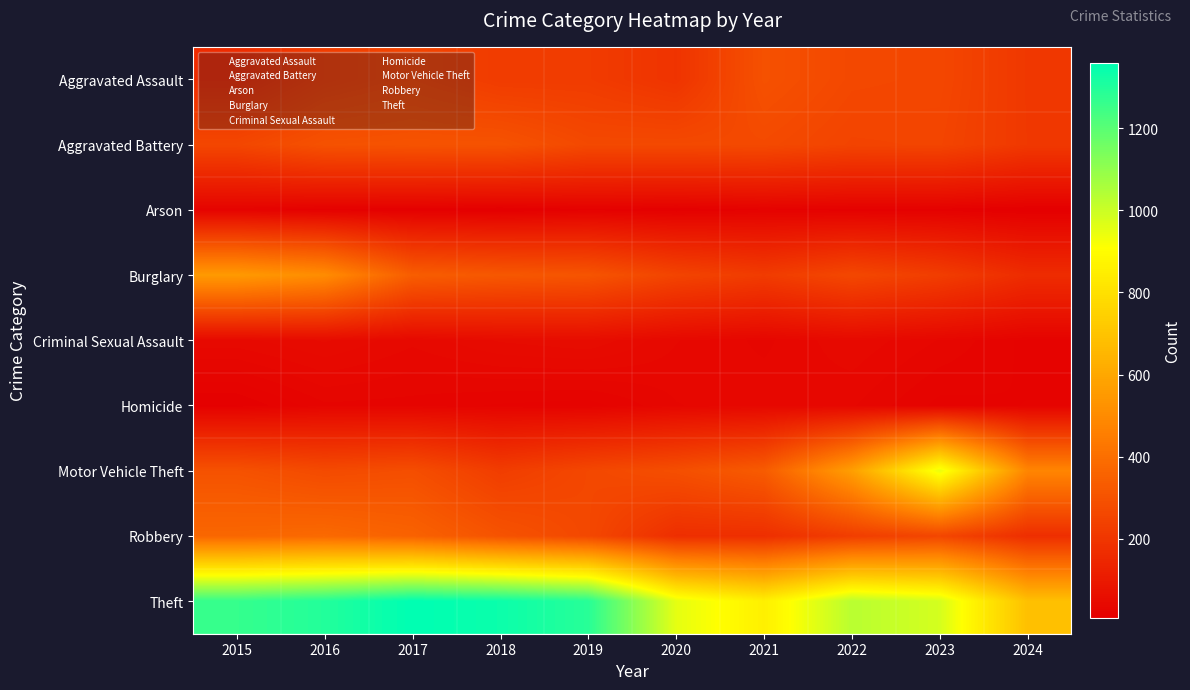

At which category is the sum across all series the highest?

2016